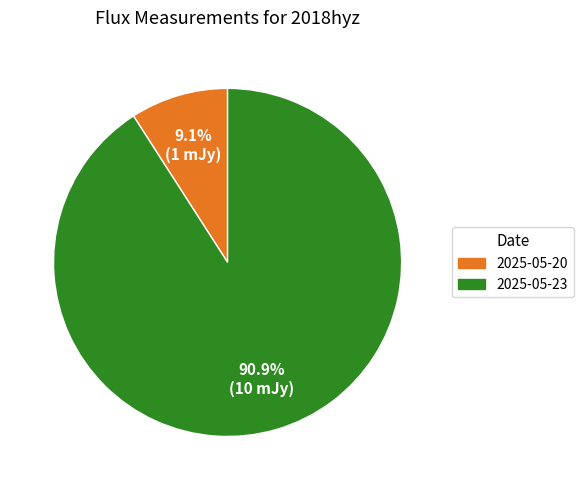

Count the number of slices in the pie.

2